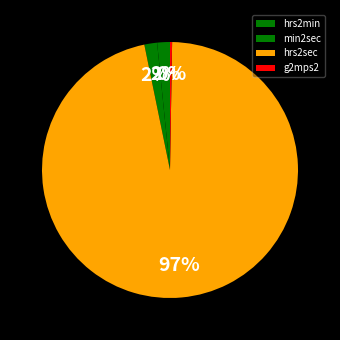

What percentage is the hrs2min slice, to the nearest percent?

2%